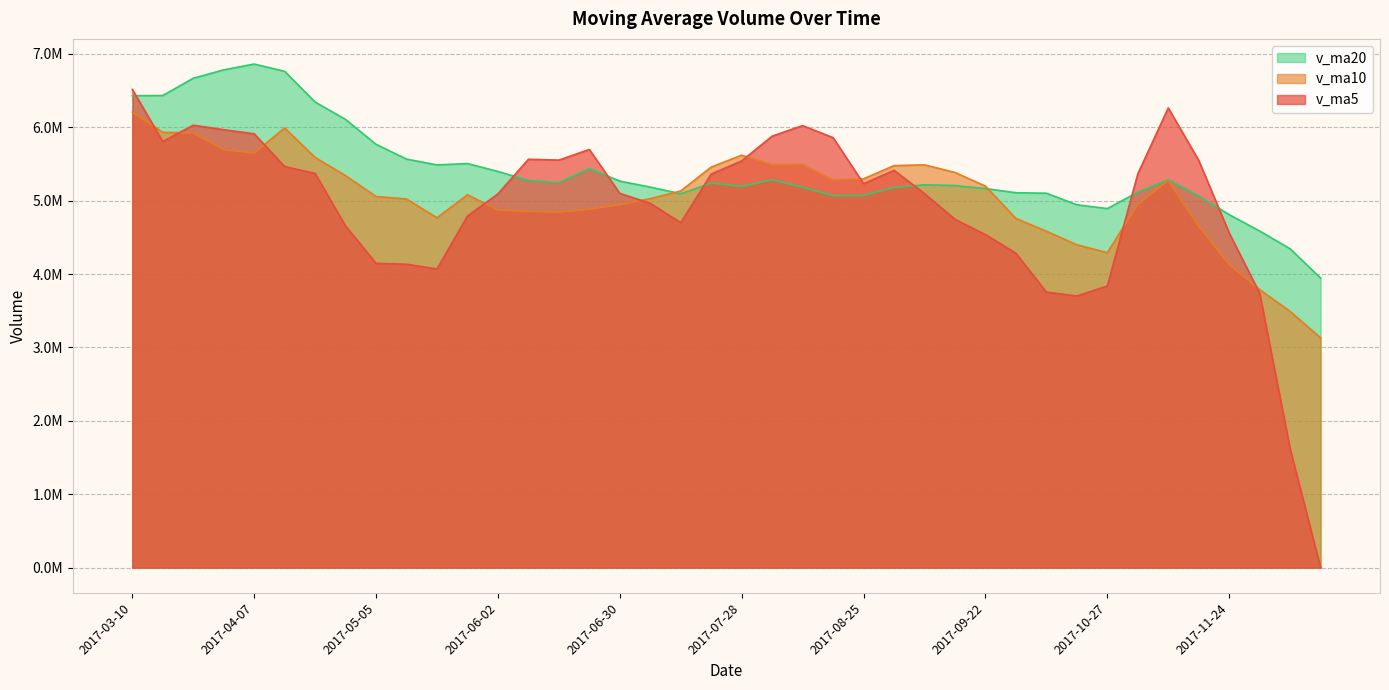

Where is v_ma10 nearest to the value 4669605?

2017-11-17